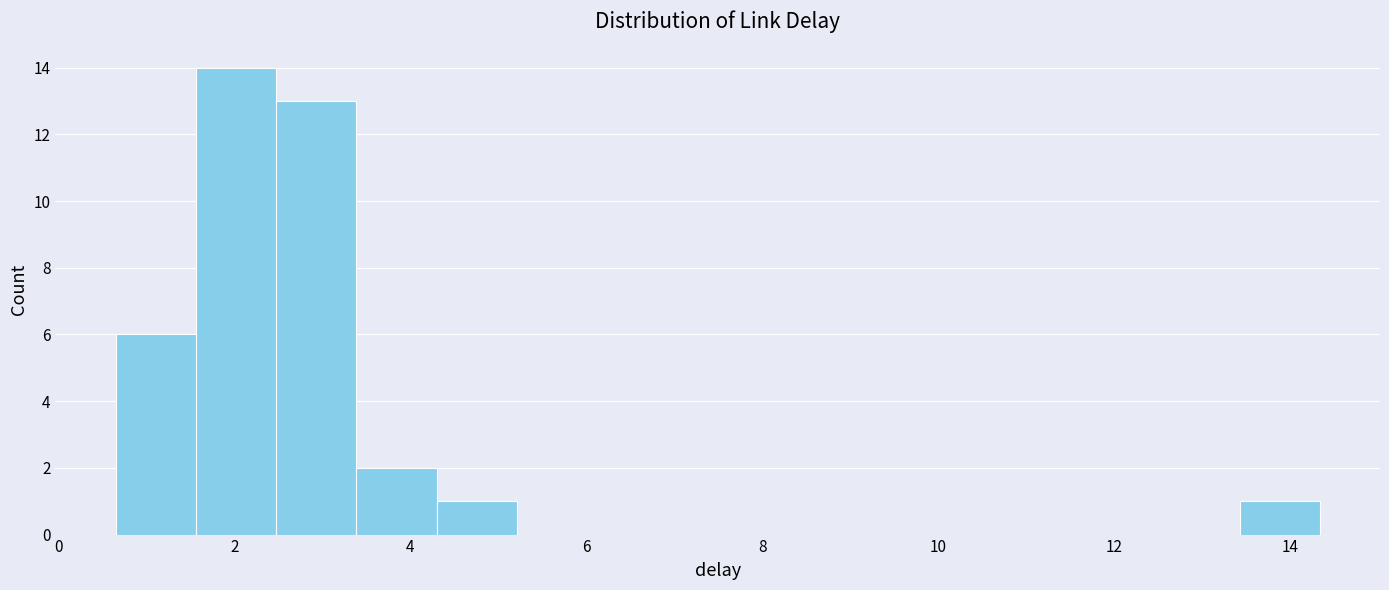

Which range on the x-axis has the tallest bar?

1.6 to 2.4